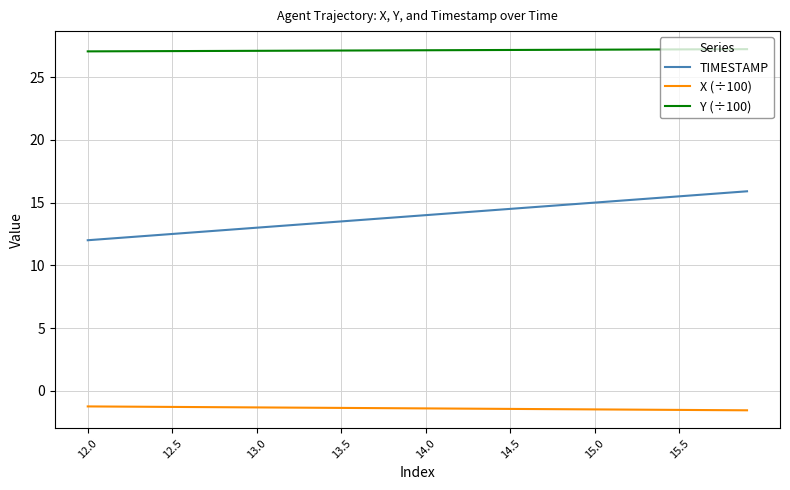

What is the sum of all Y (÷100) values?

1085.5